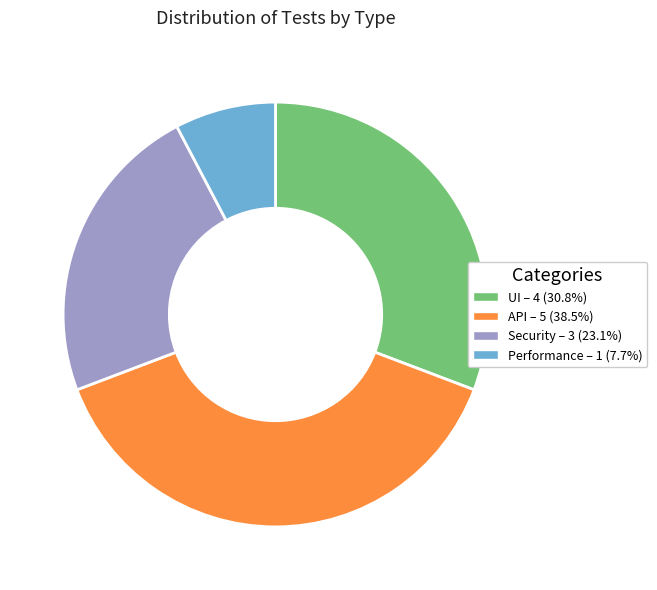

How many slices are in this pie chart?

4